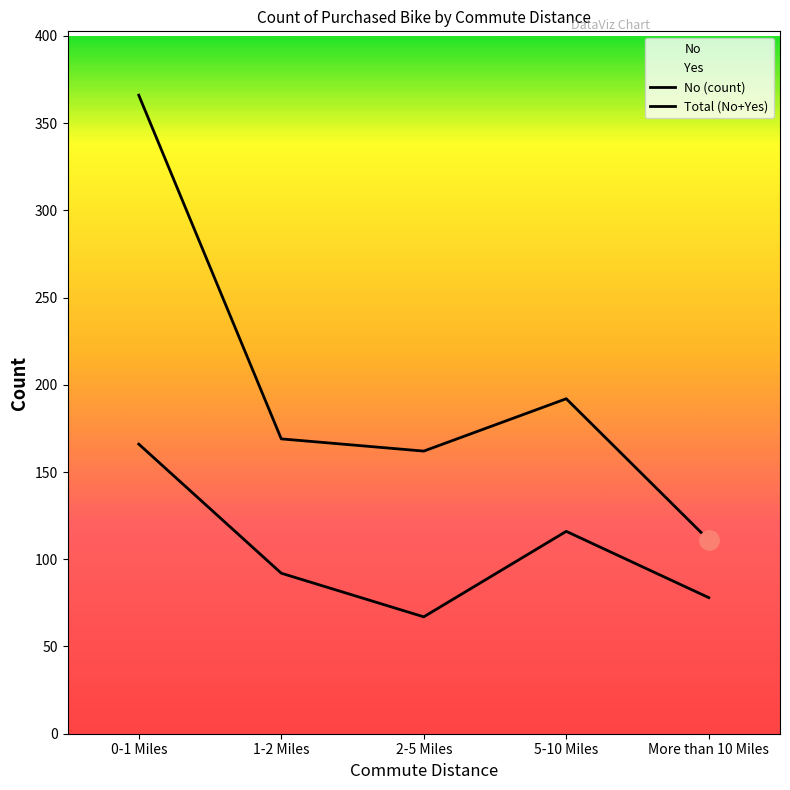

How many data points are less than 92?

2